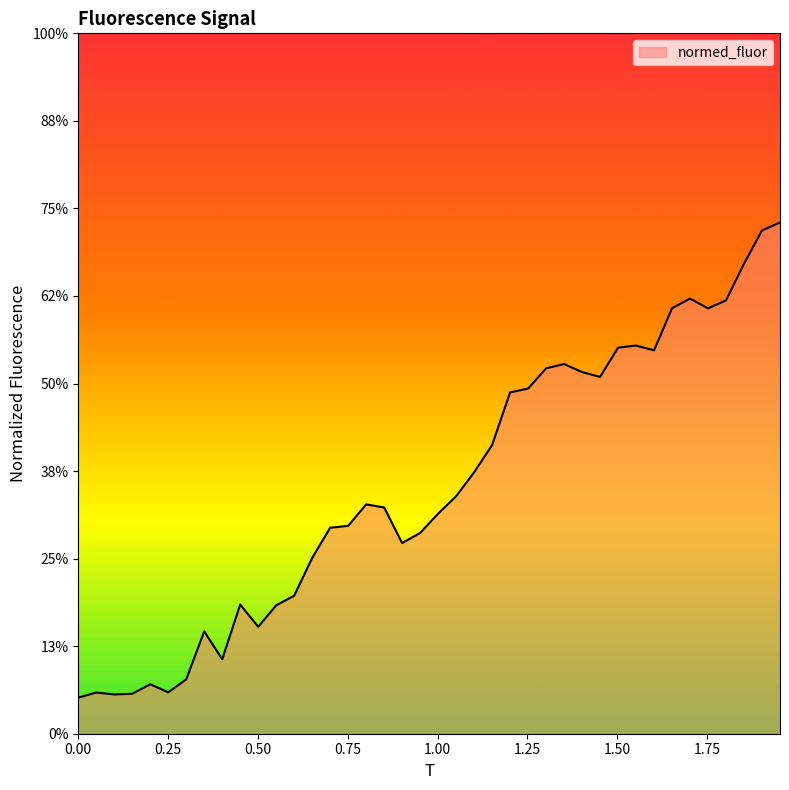

How many points are higher than both their immediate neighbors (excluding endpoints)?

8